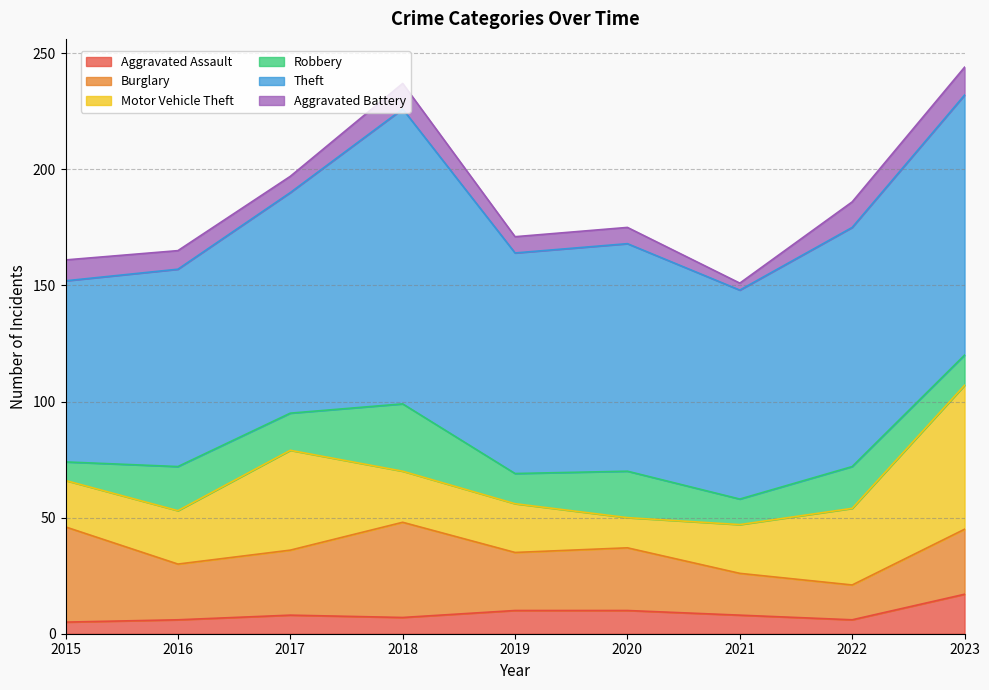

List the labels in order of Aggravated Battery value, smallest first.

2021, 2017, 2019, 2020, 2016, 2015, 2018, 2022, 2023